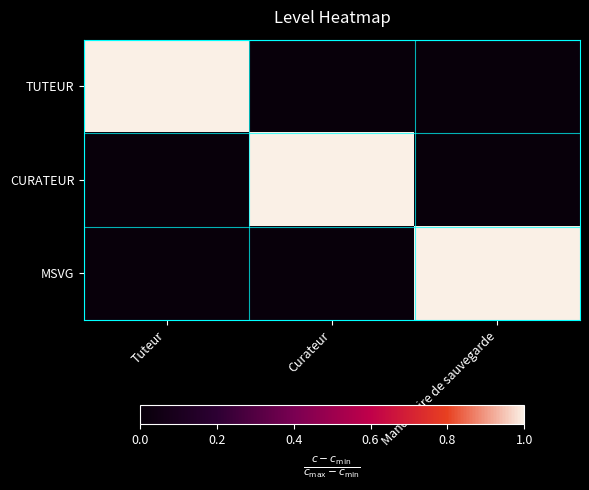

What is the maximum value shown in the chart?

1